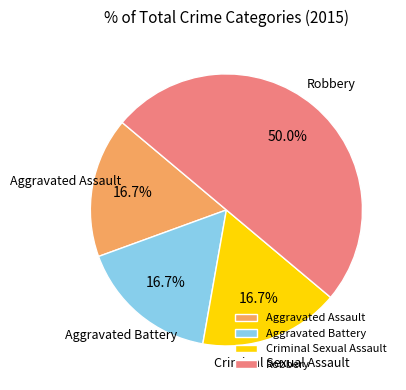

What is the ratio of the value at Aggravated Assault to the value at Aggravated Battery?

1.0